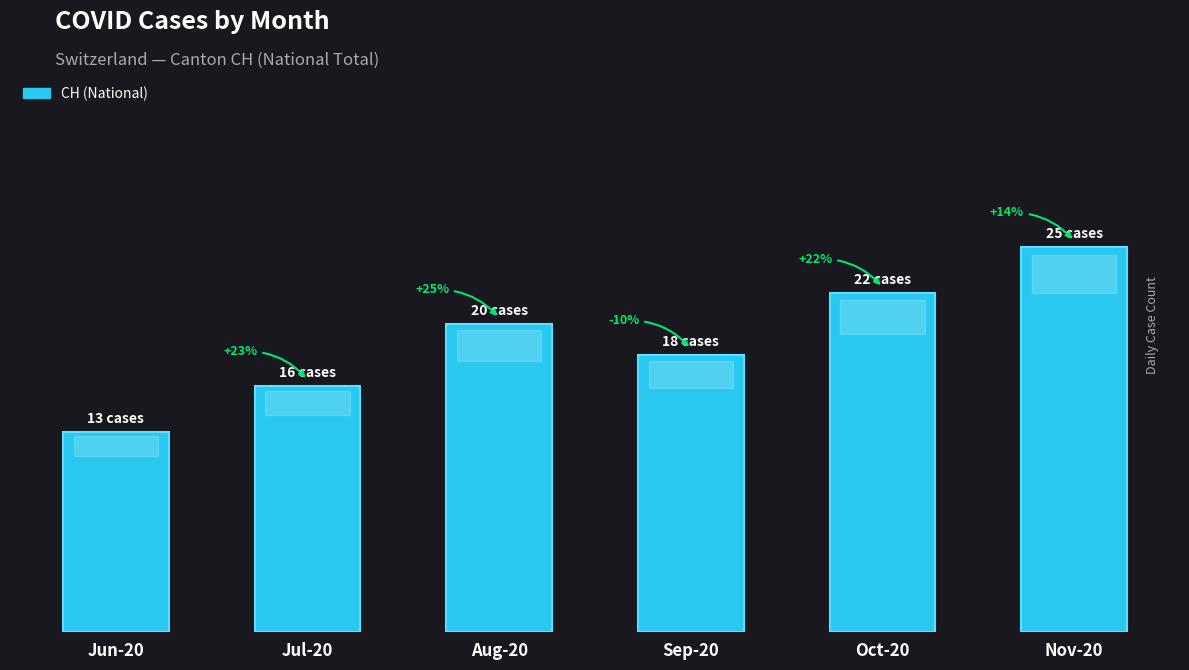

What is the change in value from Jul-20 to Nov-20?

+9